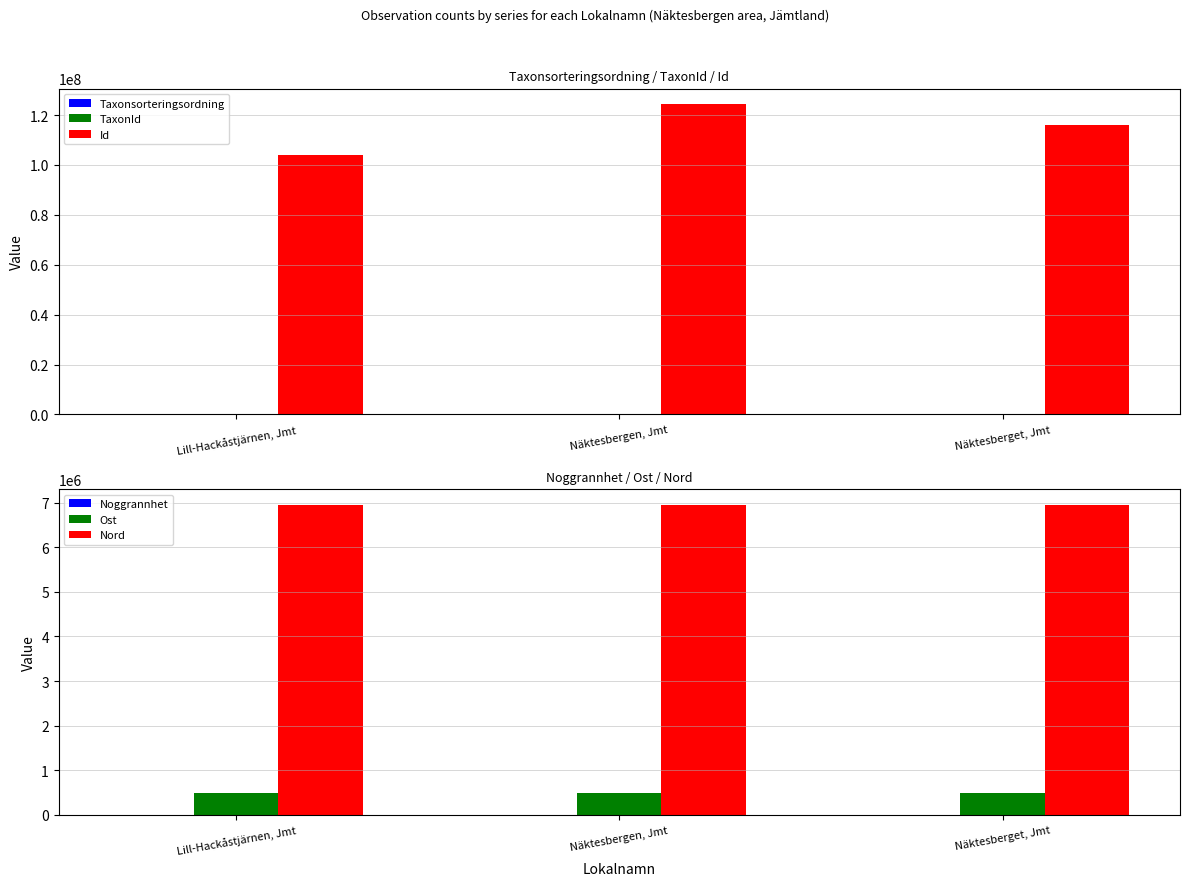

What is the smallest value displayed?

10